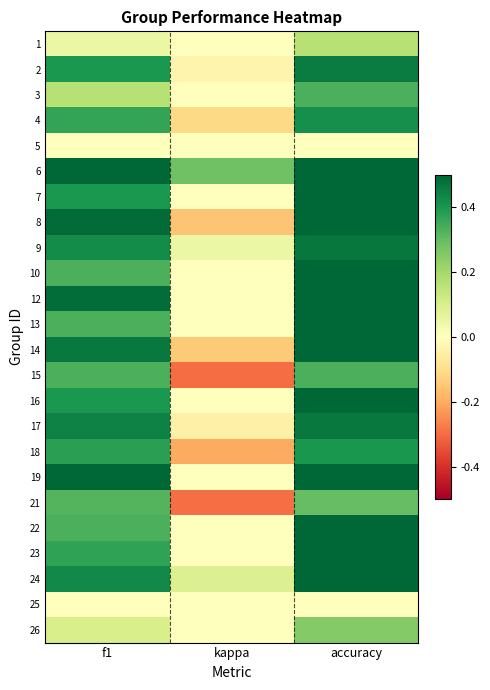

Which has a higher value, f1 or kappa?

f1